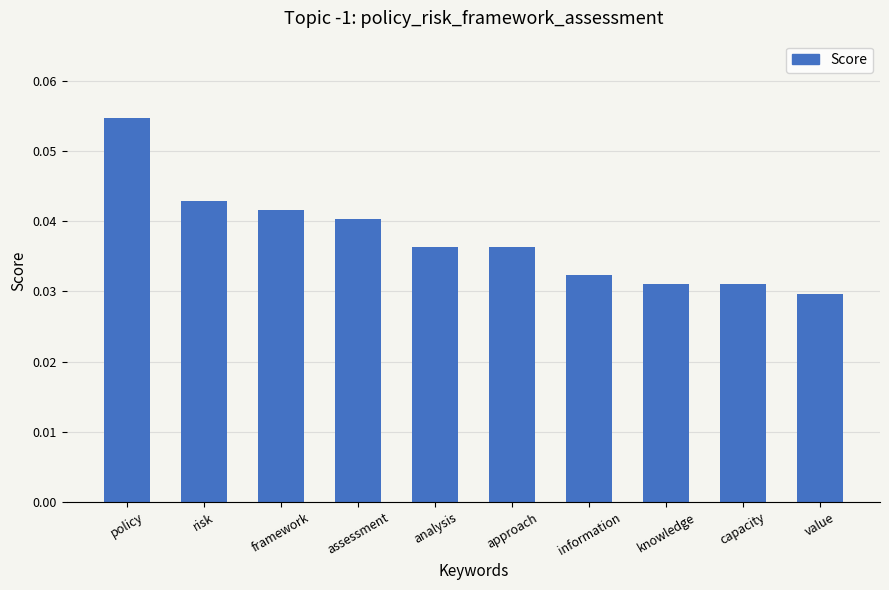

How many values are between 0 and 1?

10